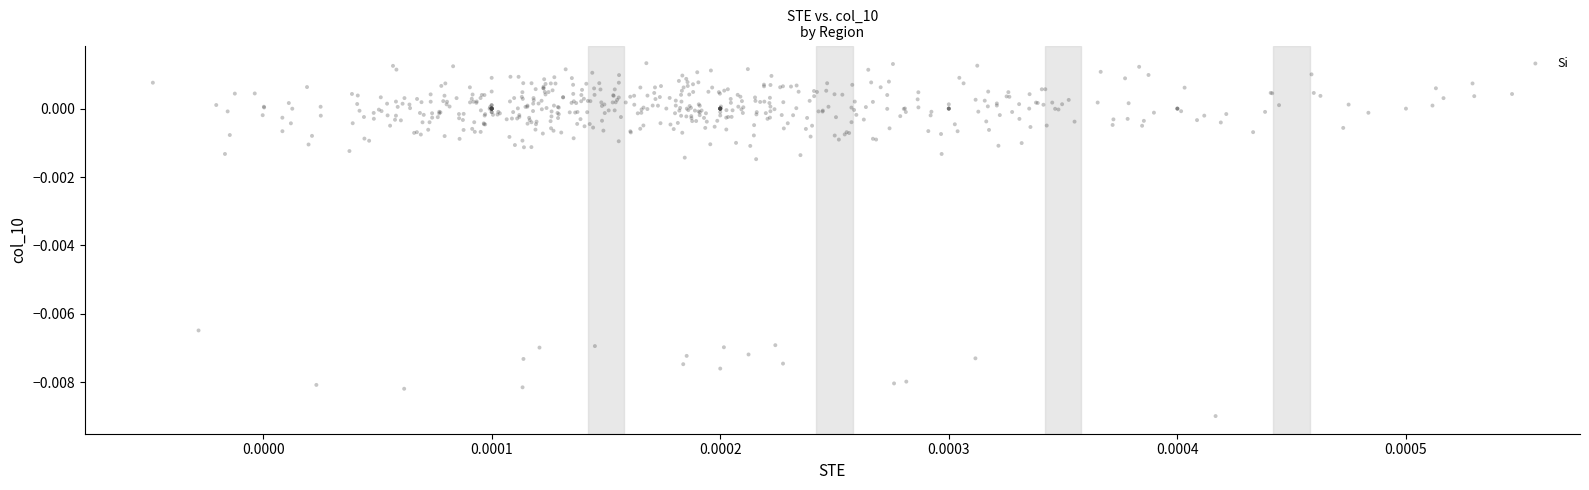

Count the number of points in this scatter plot.

540